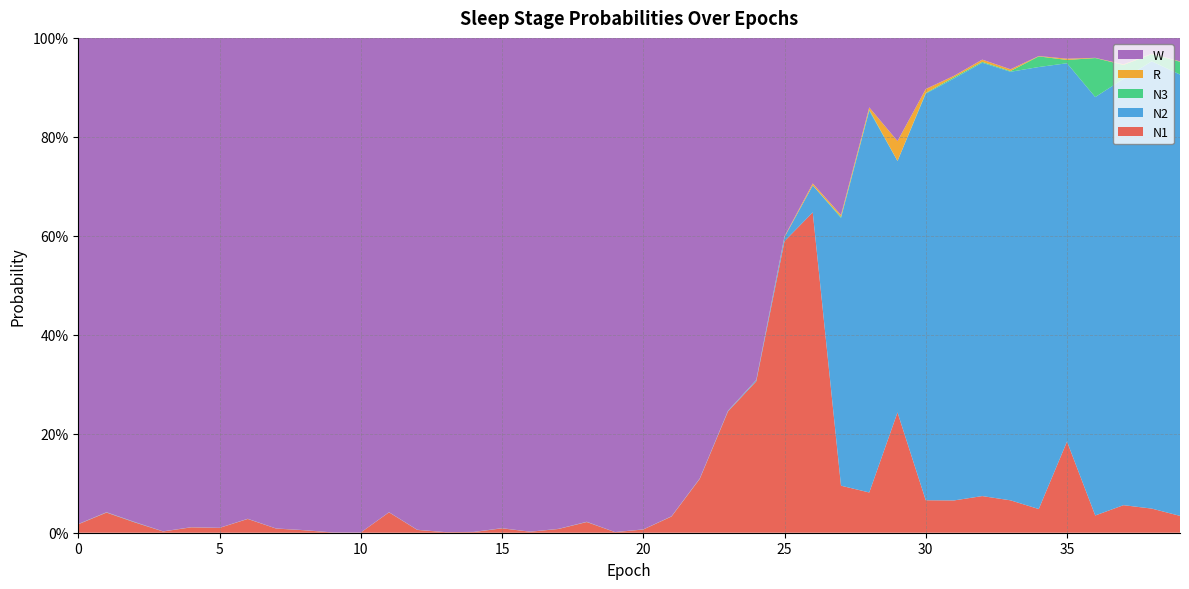

Reading right to left, what are all the values shown in this chart?

N1: 0.0	0.0	0.1	0.0	0.2	0.0	0.1	0.1	0.1	0.1	0.2	0.1	0.1	0.6	0.6	0.3	0.2	0.1	0.0	0.0	0.0	0.0	0.0	0.0	0.0	0.0	0.0	0.0	0.0	0.0	0.0	0.0	0.0	0.0	0.0	0.0	0.0	0.0	0.0	0.0
N2: 0.9	0.9	0.9	0.8	0.8	0.9	0.9	0.9	0.9	0.8	0.5	0.8	0.5	0.1	0.0	0.0	0.0	0.0	0.0	0.0	0.0	0.0	0.0	0.0	0.0	0.0	0.0	0.0	0.0	0.0	0.0	0.0	0.0	0.0	0.0	0.0	0.0	0.0	0.0	0.0
N3: 0.0	0.0	0.0	0.1	0.0	0.0	0.0	0.0	0.0	0.0	0.0	0.0	0.0	0.0	0.0	0.0	0.0	0.0	0.0	0.0	0.0	0.0	0.0	0.0	0.0	0.0	0.0	0.0	0.0	0.0	0.0	0.0	0.0	0.0	0.0	0.0	0.0	0.0	0.0	0.0
R: 0.0	0.0	0.0	0.0	0.0	0.0	0.0	0.0	0.0	0.0	0.0	0.0	0.0	0.0	0.0	0.0	0.0	0.0	0.0	0.0	0.0	0.0	0.0	0.0	0.0	0.0	0.0	0.0	0.0	0.0	0.0	0.0	0.0	0.0	0.0	0.0	0.0	0.0	0.0	0.0
W: 0.0	0.0	0.1	0.0	0.0	0.0	0.1	0.0	0.1	0.1	0.2	0.1	0.4	0.3	0.4	0.7	0.8	0.9	1.0	1.0	1.0	1.0	1.0	1.0	1.0	1.0	1.0	1.0	1.0	1.0	1.0	1.0	1.0	1.0	1.0	1.0	1.0	1.0	1.0	1.0